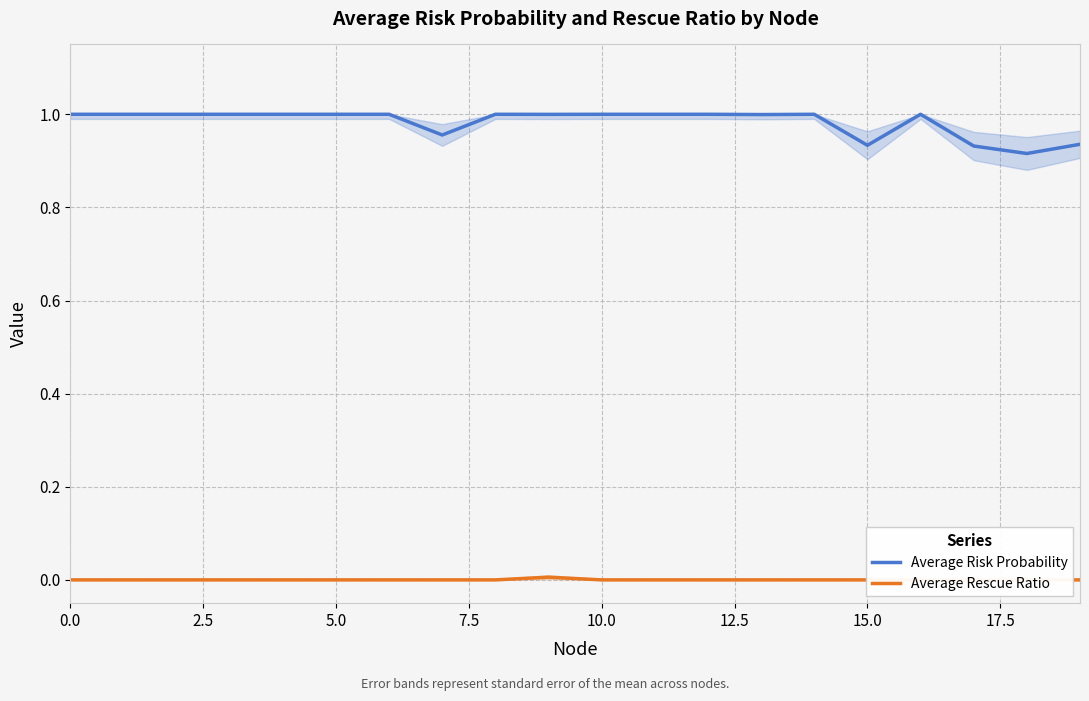

True or false: Average Rescue Ratio and Average Risk Probability intersect in this chart.

False